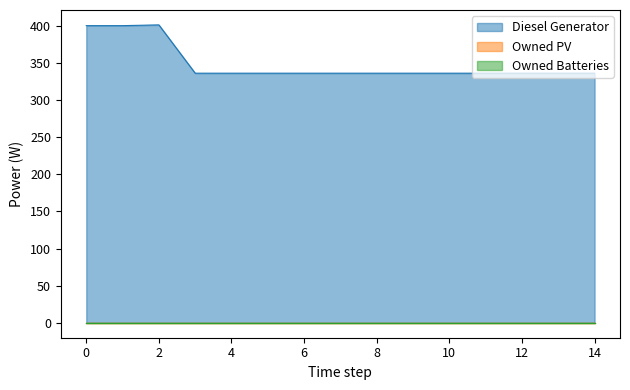

The Owned Batteries series shows 0 at 8. True or false?

True